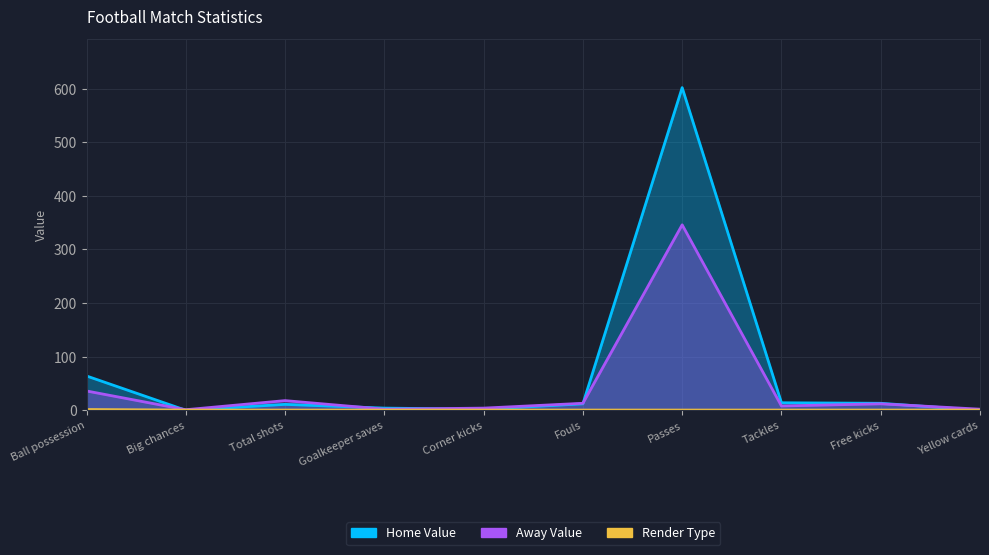

Rank the series by their average value, from highest to lowest.

Home Value, Away Value, Render Type